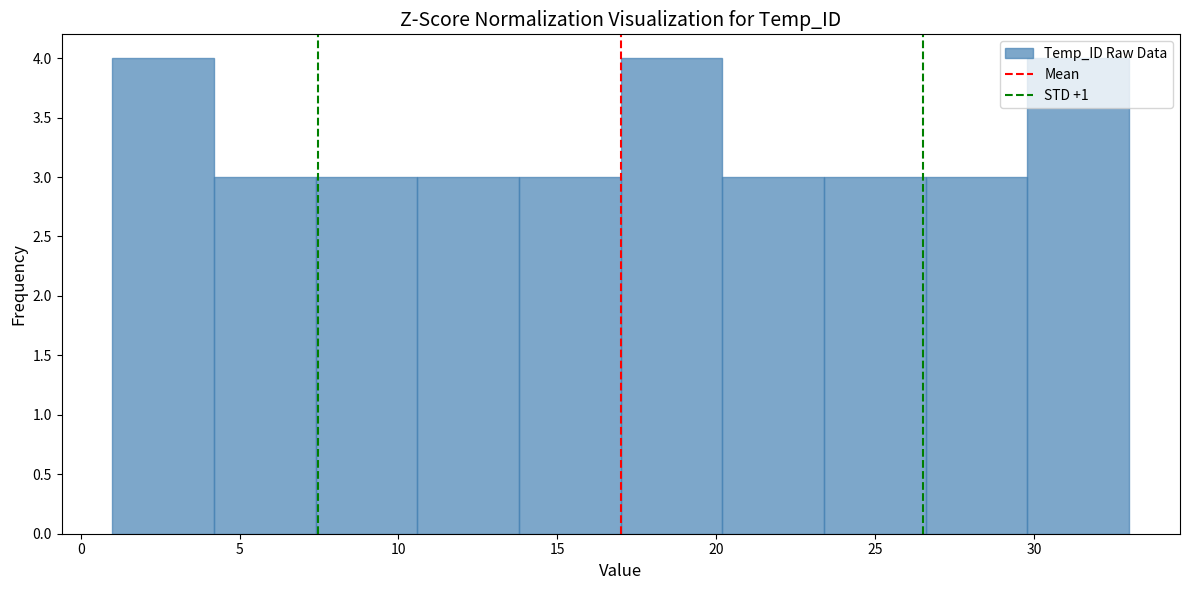

What is the height of the bar covering 29.8 to 33.0 on the x-axis? Neither the bar edges nor the heights are printed on the chart, so give them approximately, as read against the axes.

4